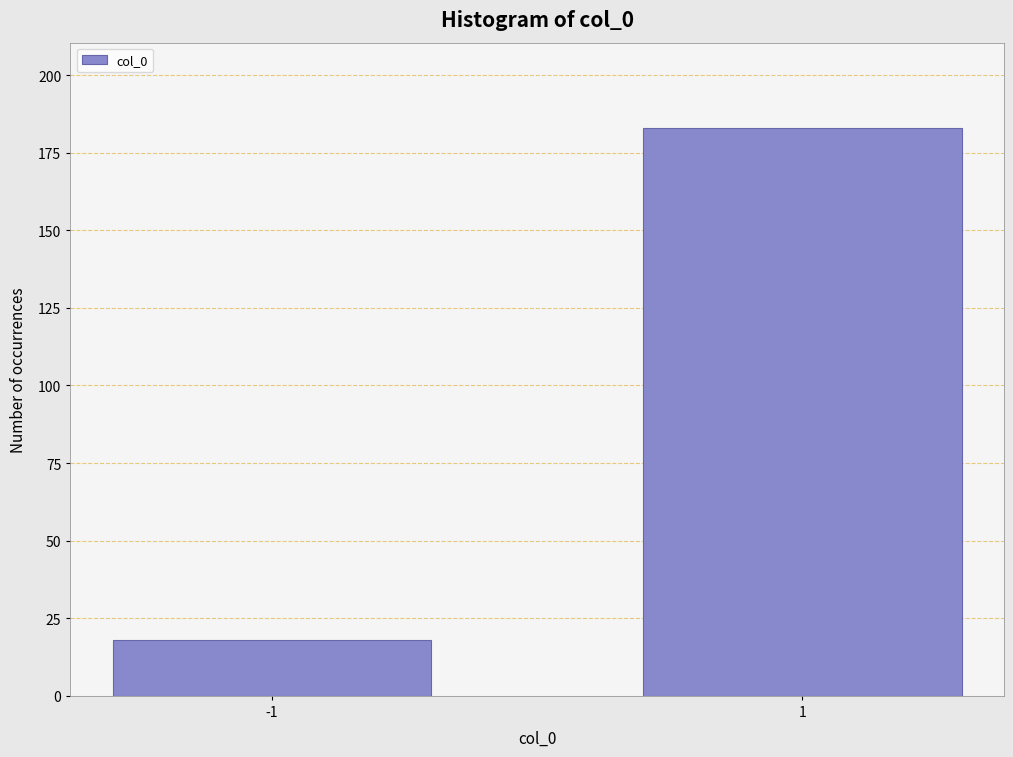

Reading right to left, list all the values displayed in this chart.

183	18